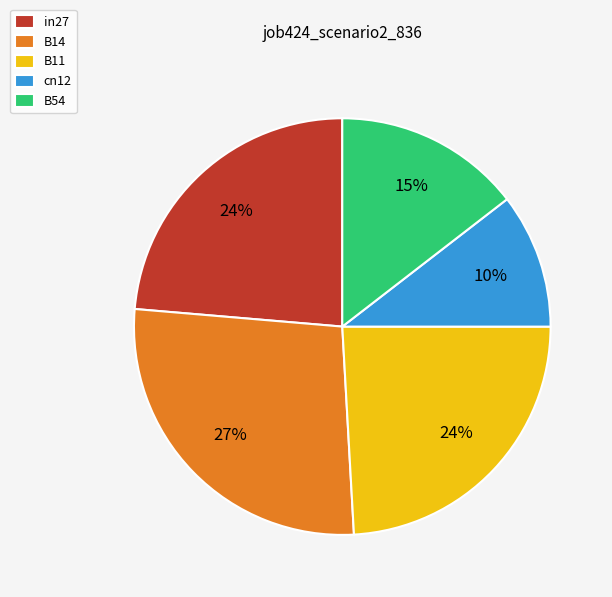

True or false: cn12 accounts for 23% of the total.

False